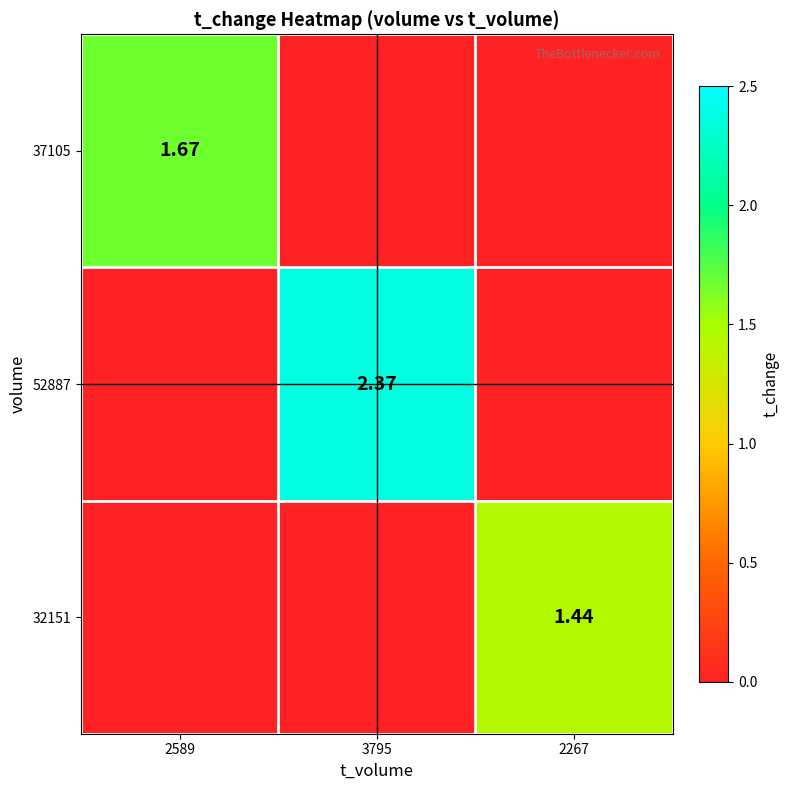

What is the total value across all series at 3795?

2.4